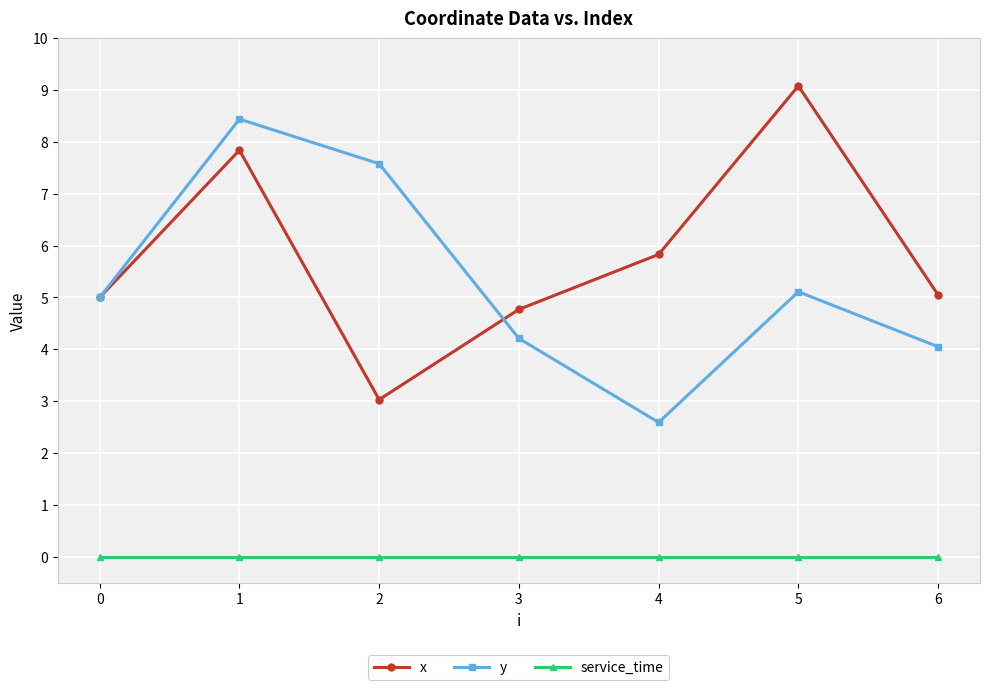

Which series has the largest total across all categories?

x